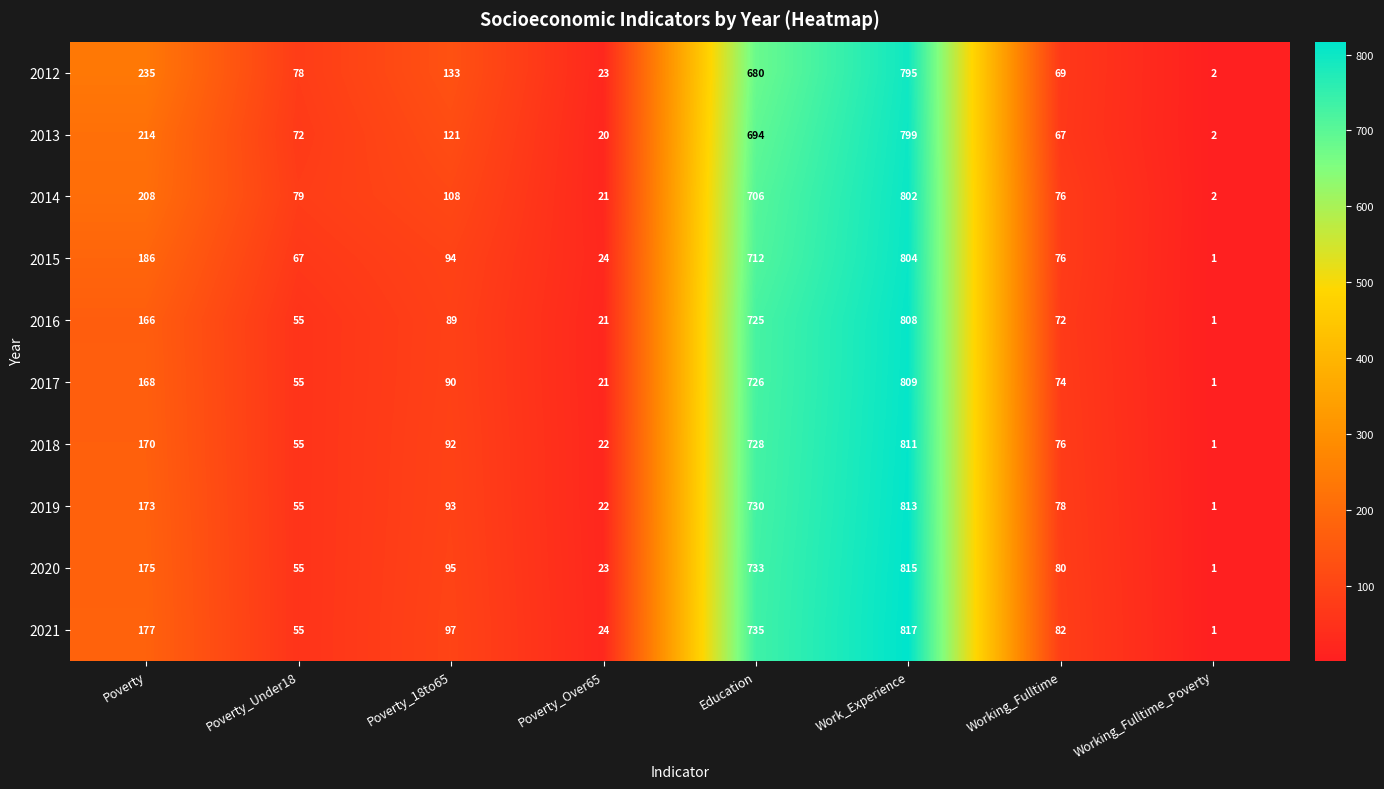

At which category is the sum across all series the highest?

Work_Experience